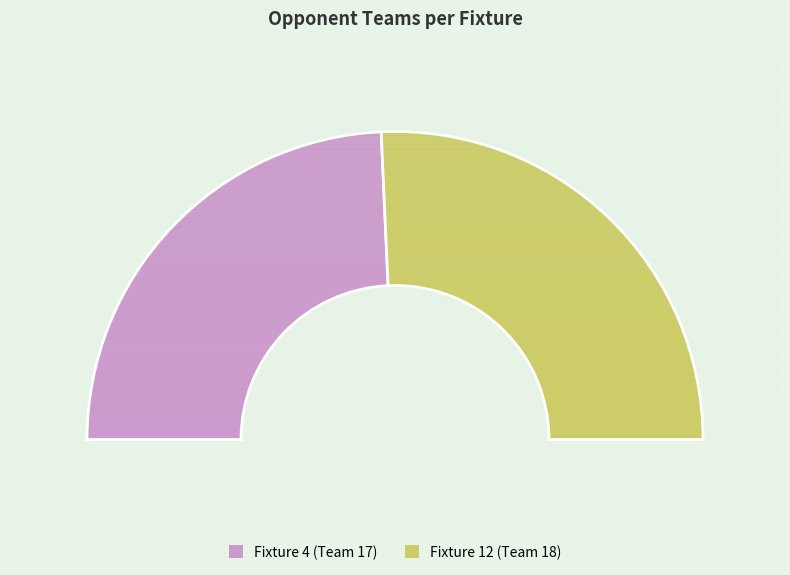

Which has a higher value, Fixture 12 or Fixture 4?

Fixture 12